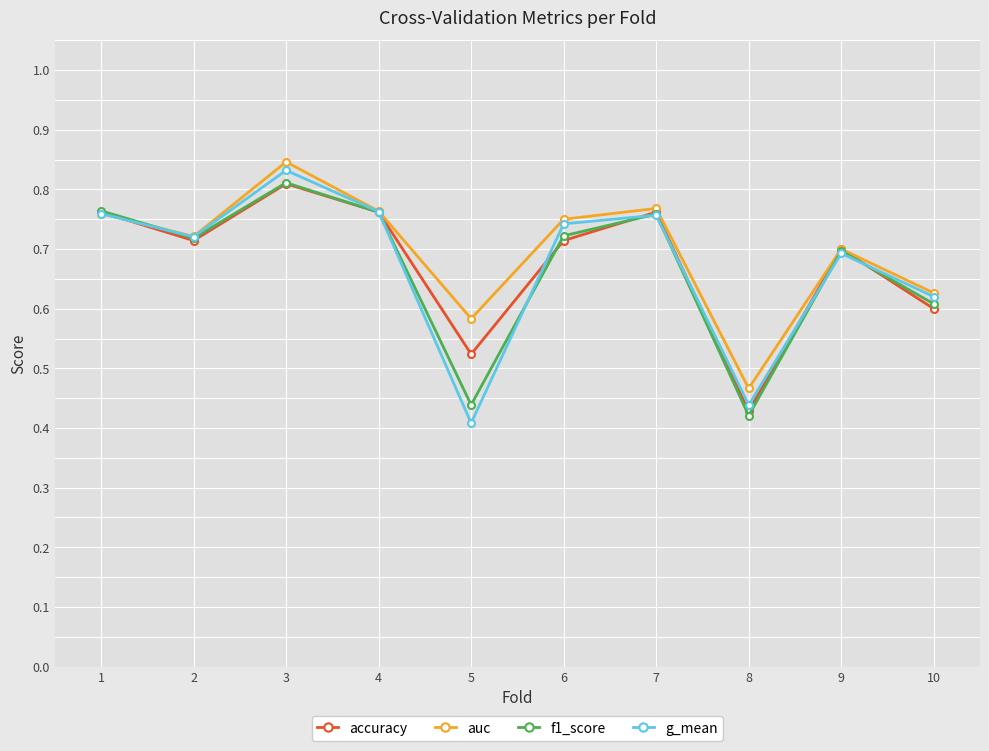

How many f1_score values are between 0 and 1?

10